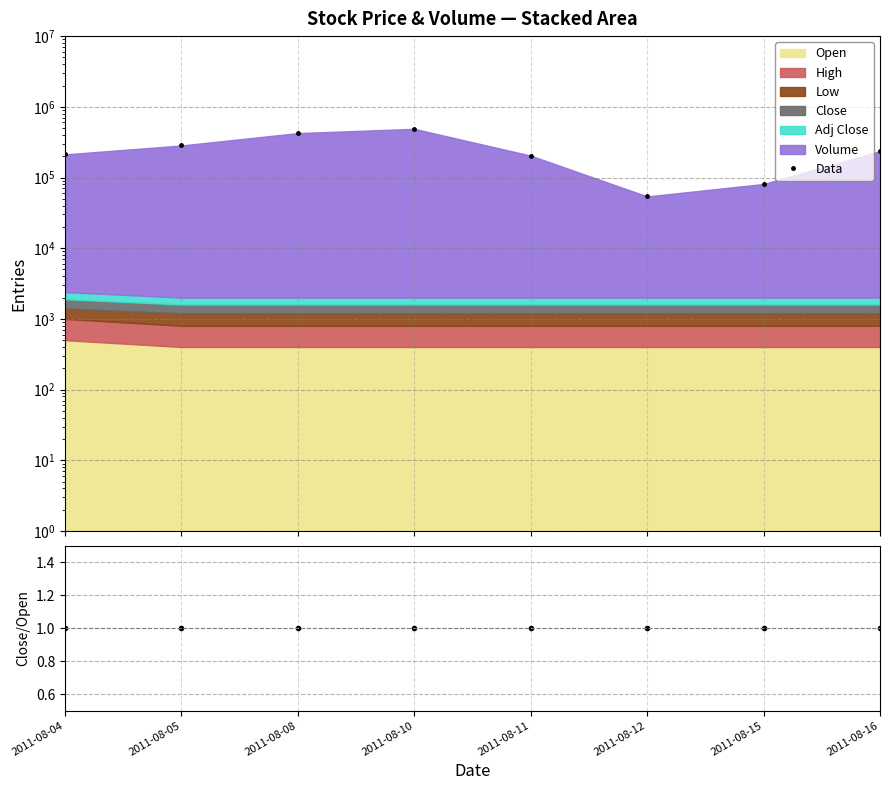

True or false: Data and Close/Open intersect in this chart.

False